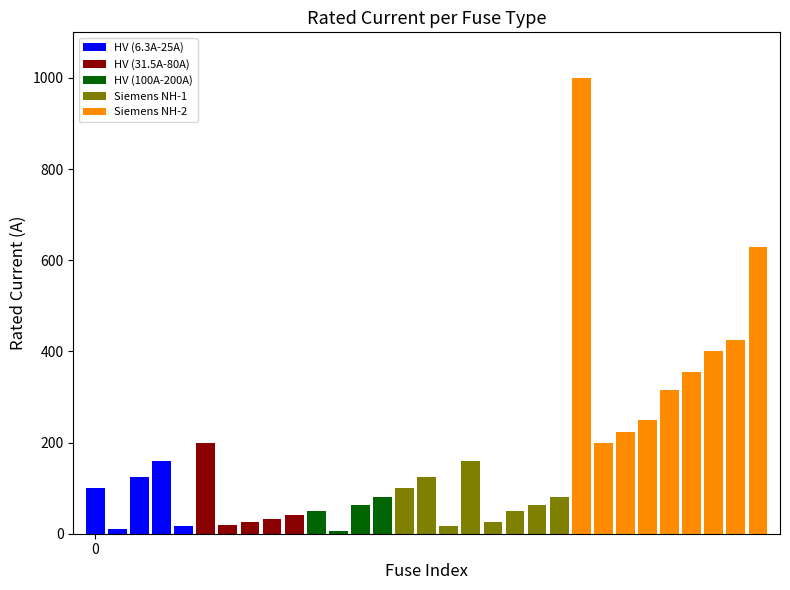

What is the difference between the maximum and minimum values?

993.7